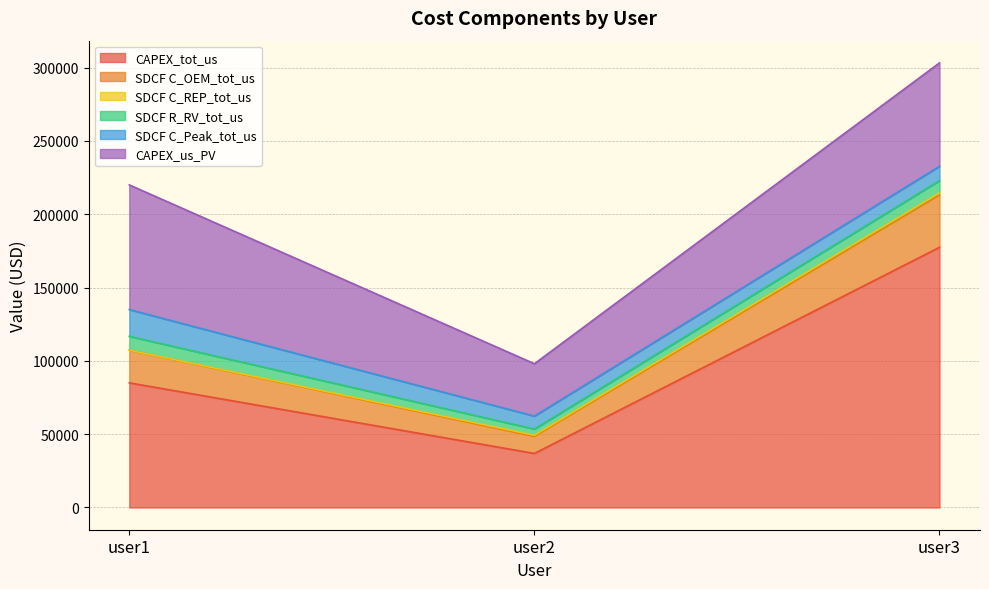

What are all the series names shown in the legend?

CAPEX_tot_us, SDCF C_OEM_tot_us, SDCF C_REP_tot_us, SDCF R_RV_tot_us, SDCF C_Peak_tot_us, CAPEX_us_PV